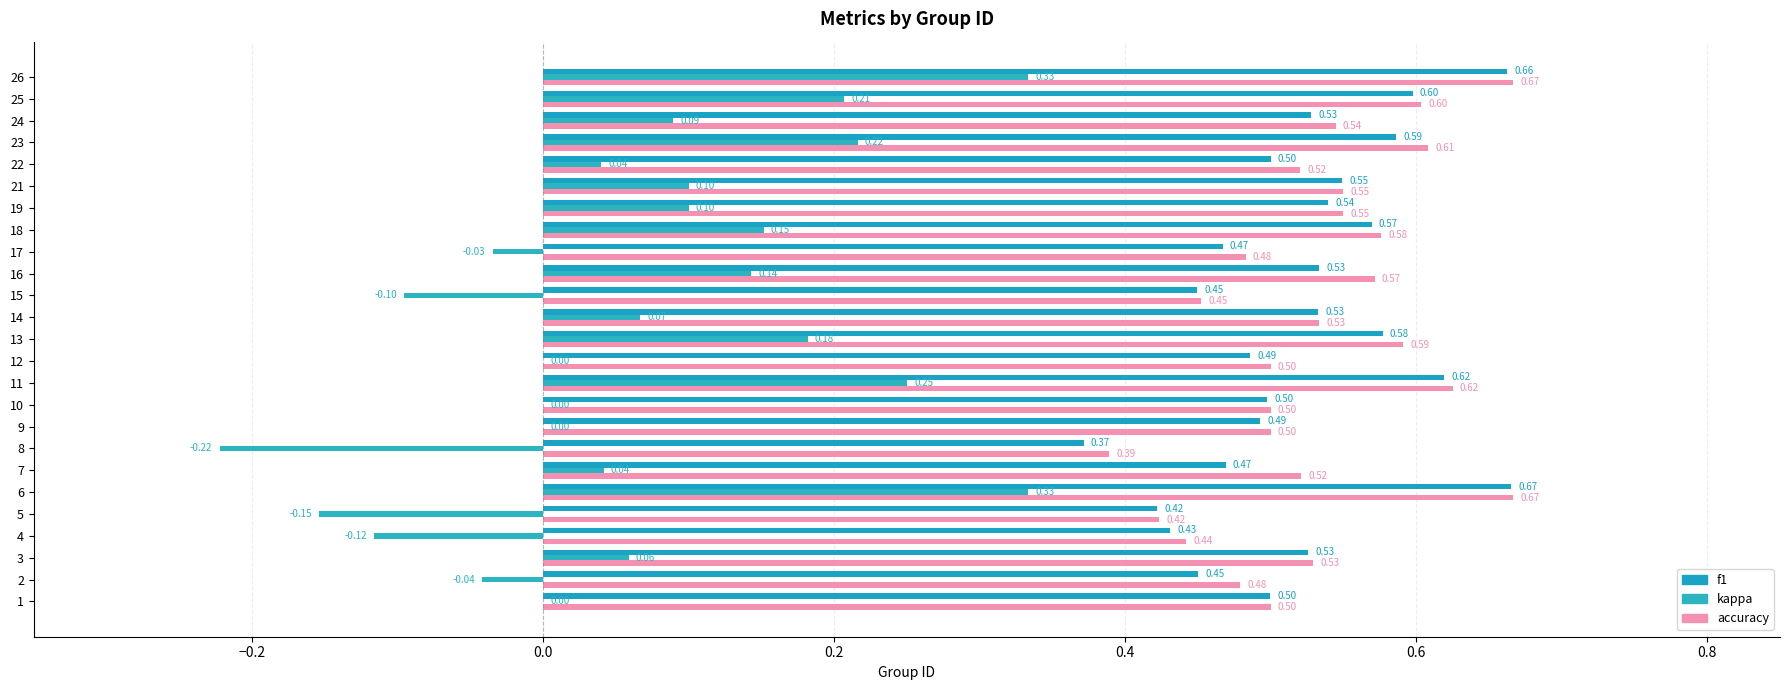

How many series are shown in this chart?

3